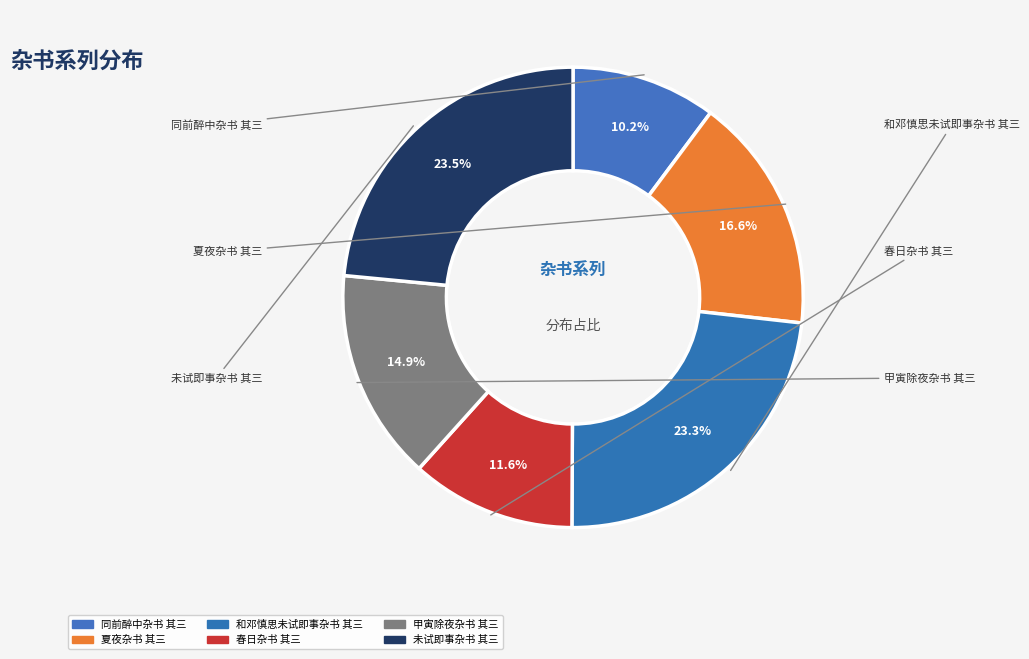

To the nearest percent, what is the difference between the 未试即事杂书 其三 and 甲寅除夜杂书 其三 slice percentages?

9%